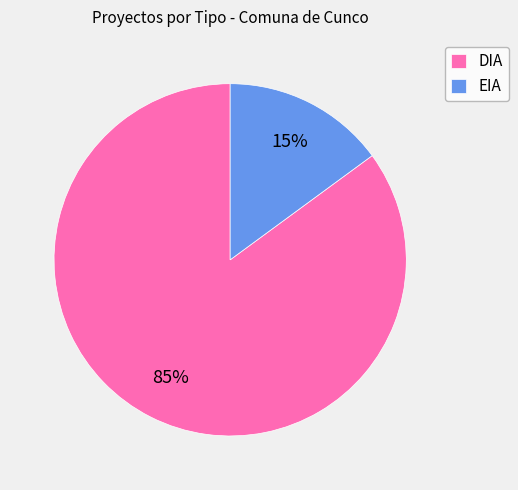

The EIA slice represents 20% of the pie. True or false?

False